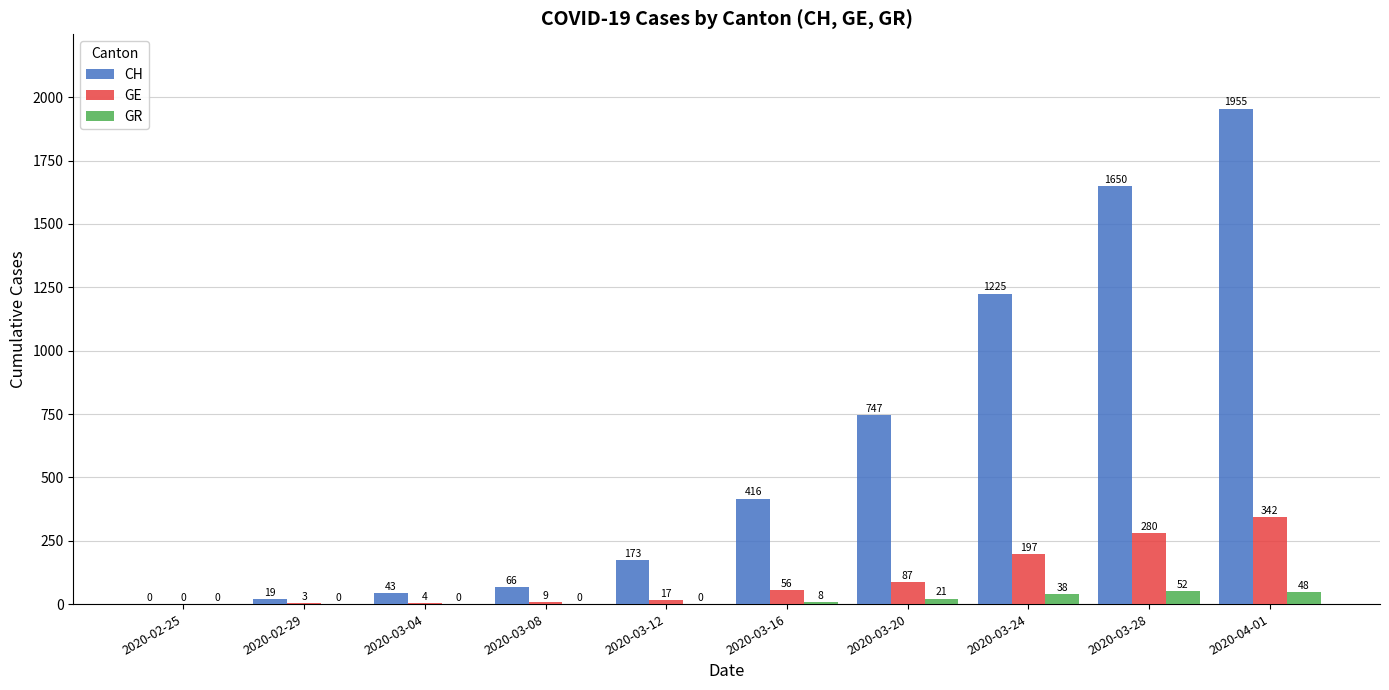

Count the number of categories in the chart.

10